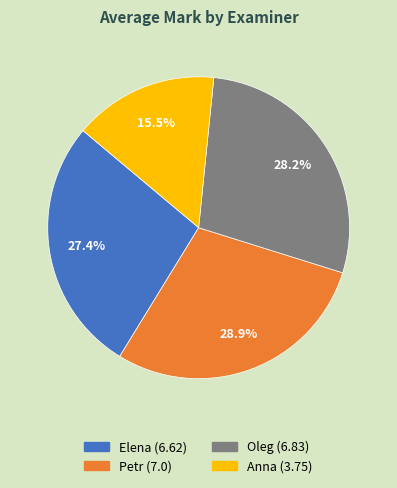

Is there any slice that represents more than half of the pie?

No